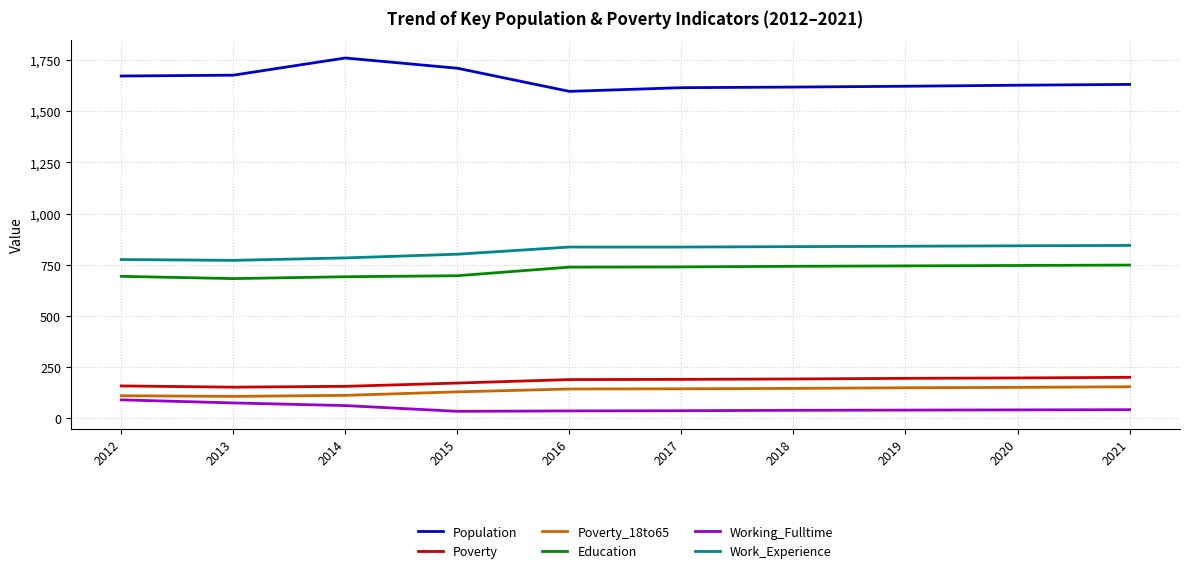

How many lines are shown in the chart?

6